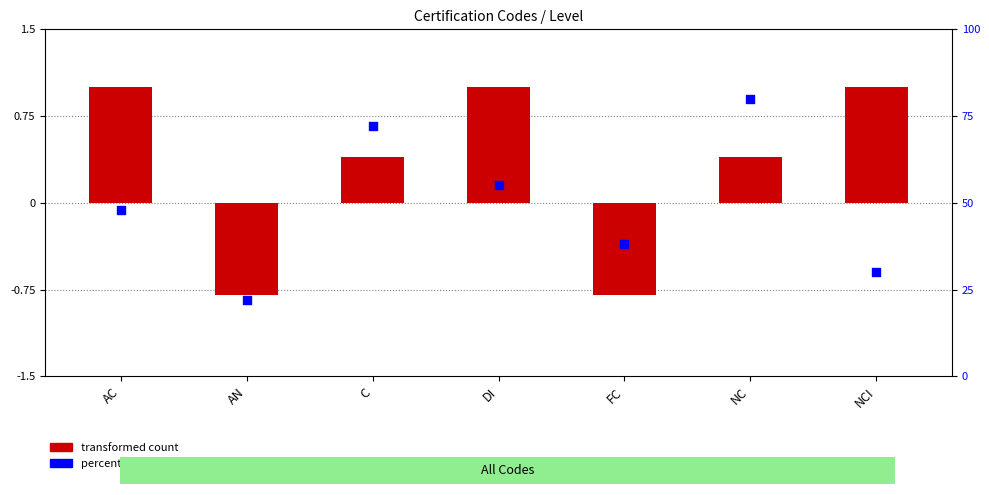

What is the total value across all series at NCI?

31.0